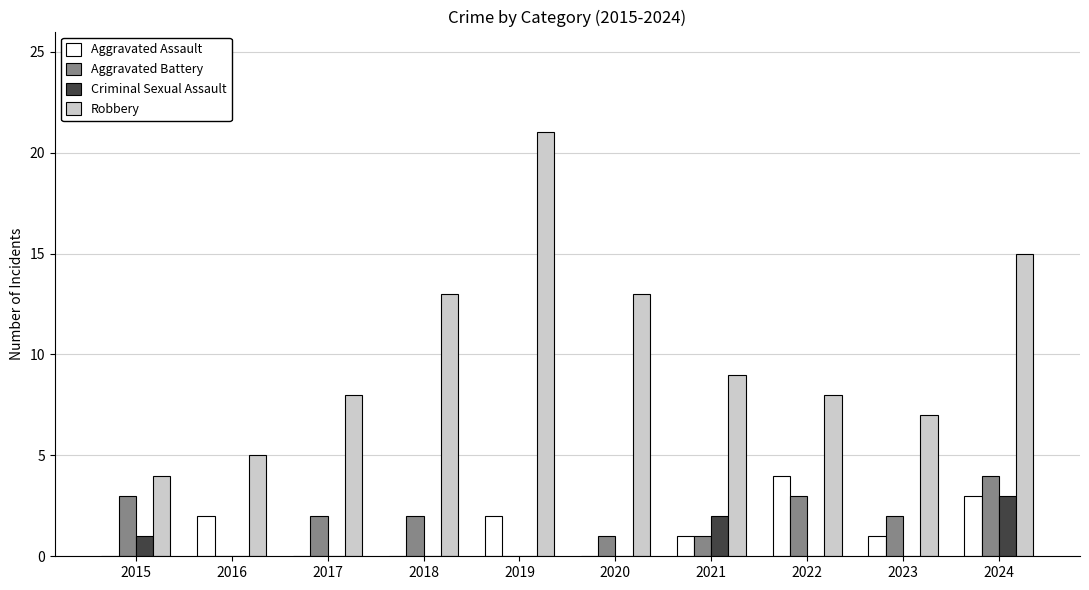

At which label does Robbery first exceed 9?

2018